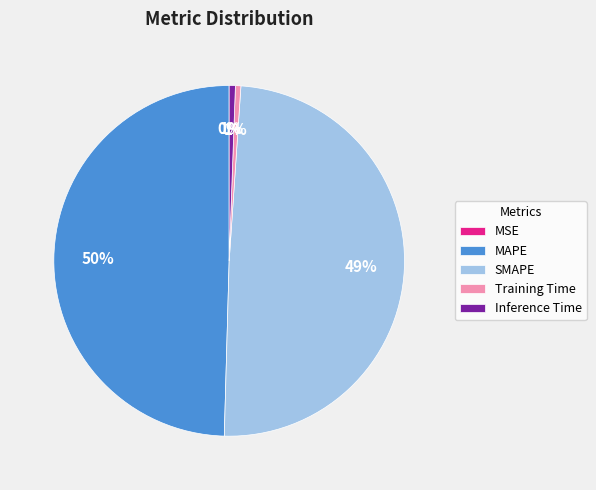

To the nearest percent, what is the difference between the largest and smallest slice percentages?

50%